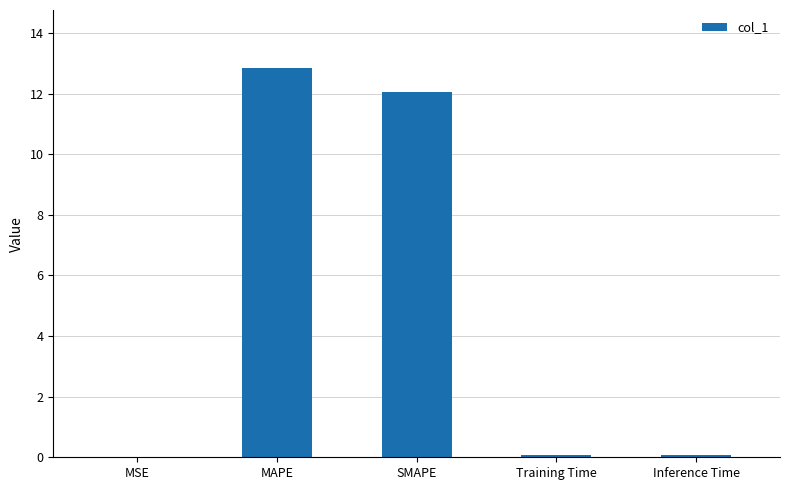

What is the greatest value displayed?

12.8